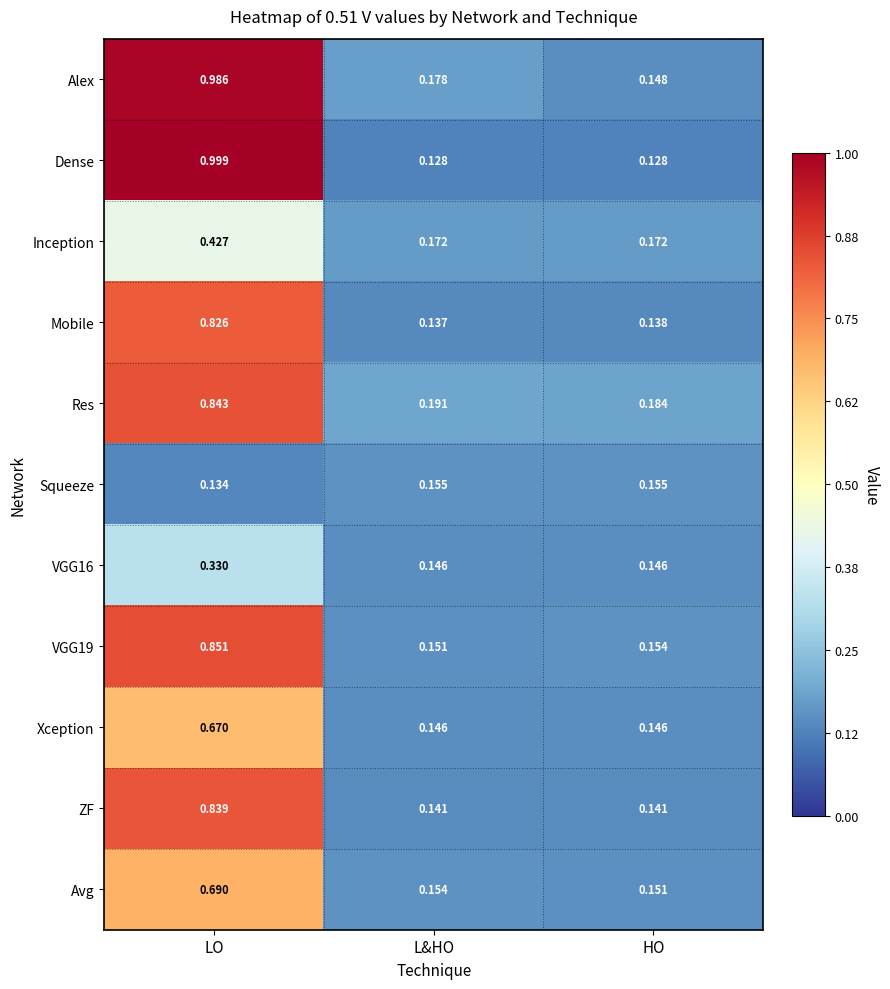

Count the number of categories in the chart.

3